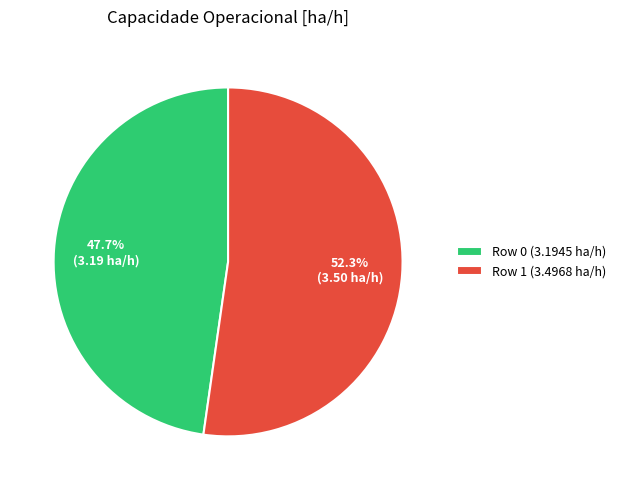

Which slice represents more than half of the pie?

Row 1